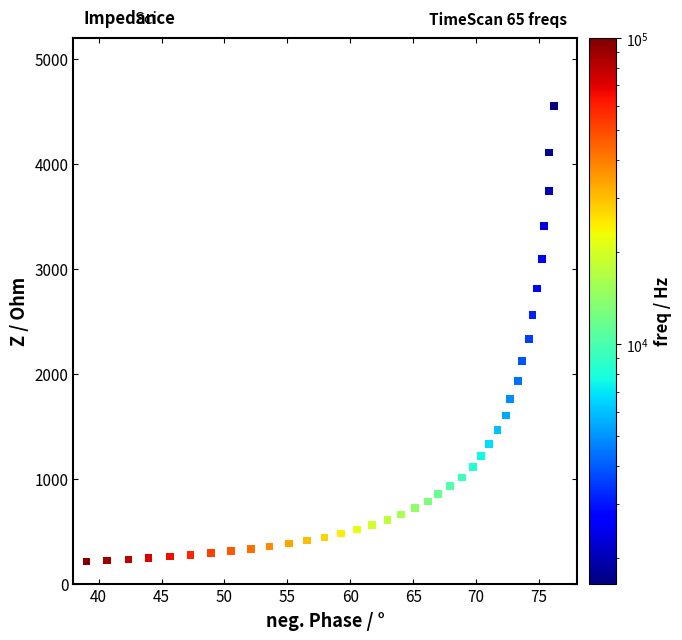

What is the range of Y values (max minus min)?

4341.2